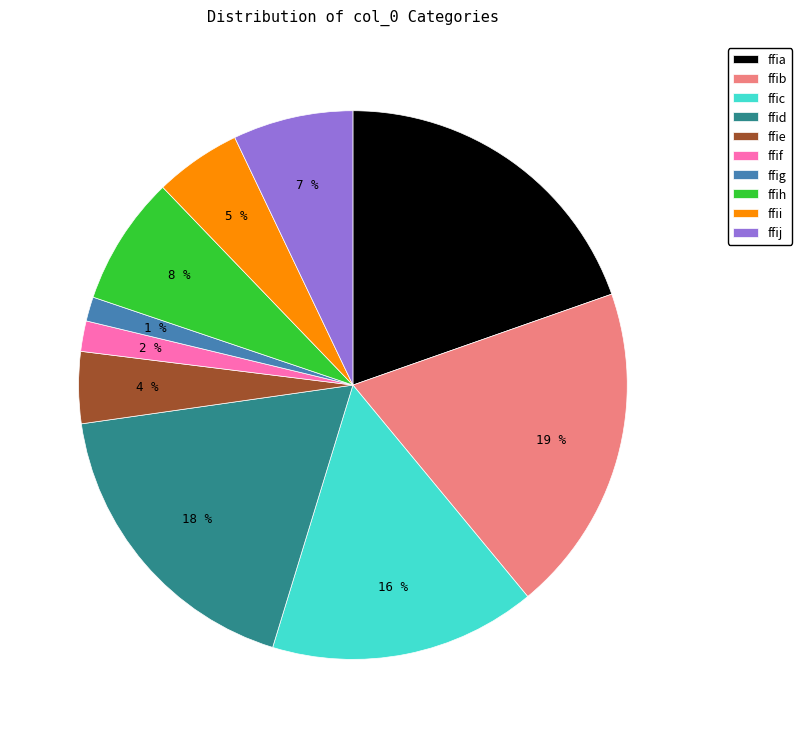

How many segments does this pie chart have?

10